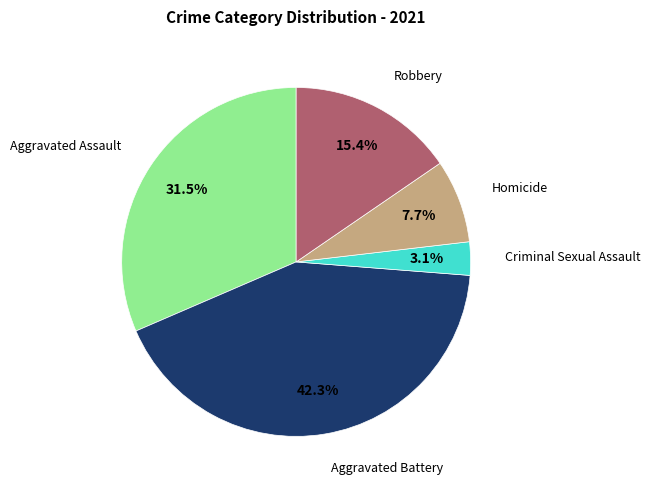

Is there a majority slice in this chart?

No